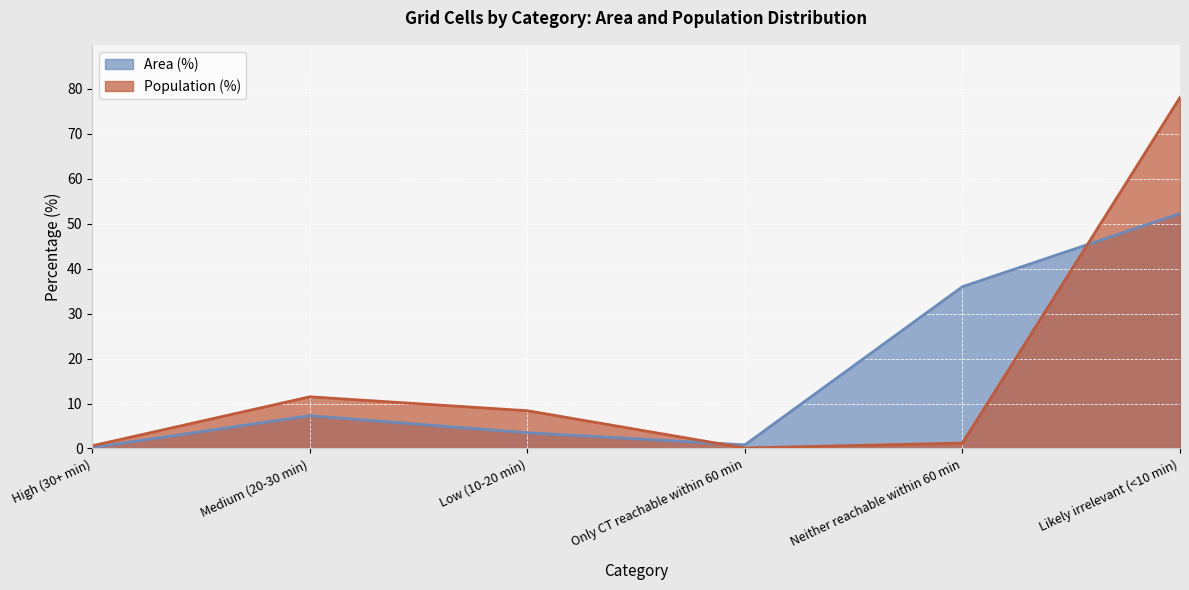

Which series has the widest spread of values?

Population (%)